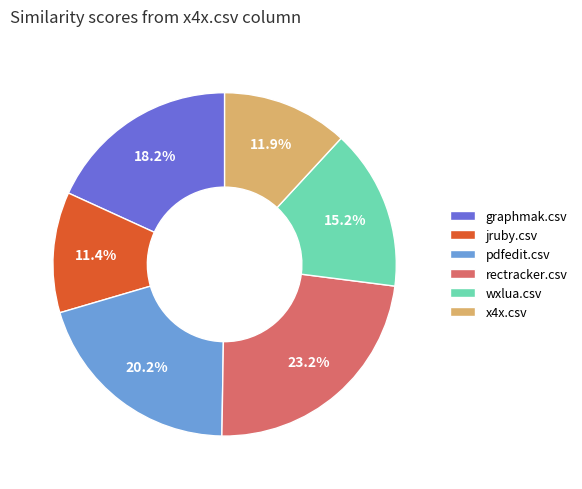

Which has a higher value, graphmak.csv or rectracker.csv?

rectracker.csv